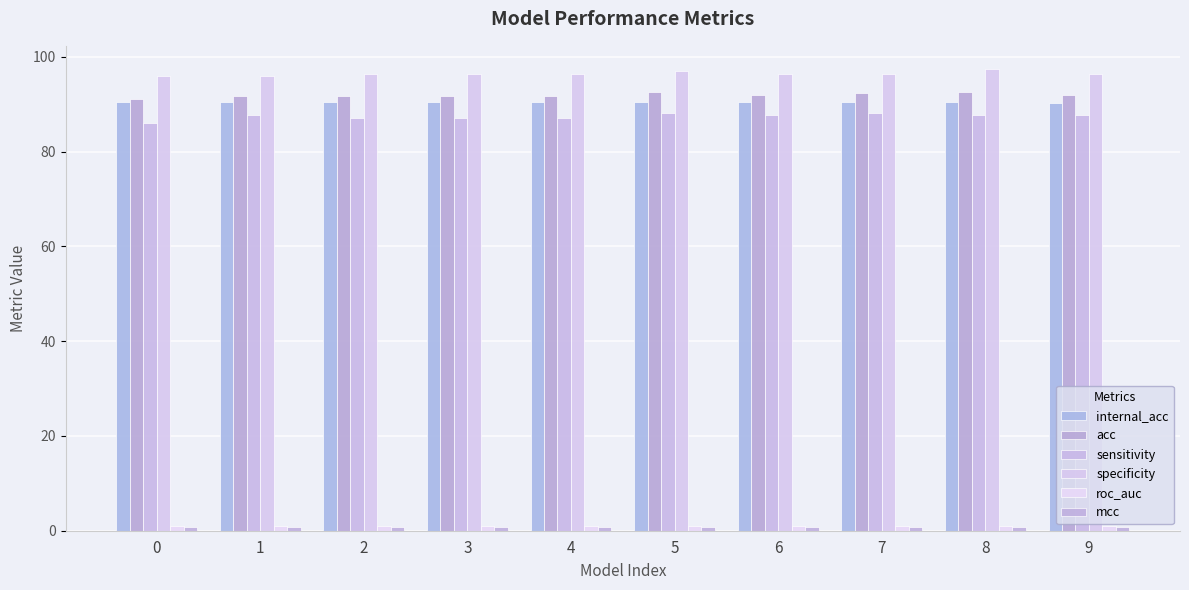

What is the value of the sensitivity bar at the 3rd from the left?

87.1